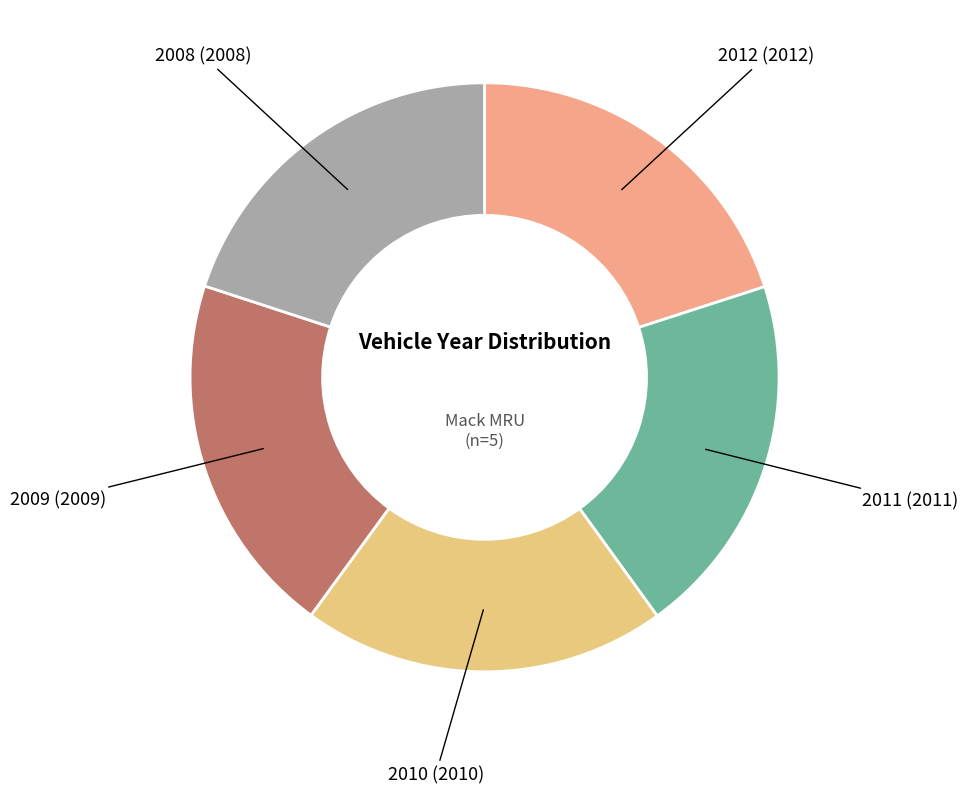

What is the smallest slice in the pie chart?

2008